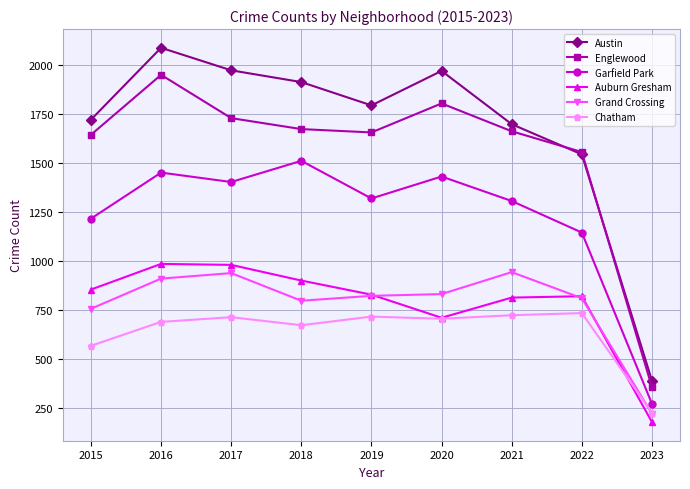

What is the greatest value displayed?

2086